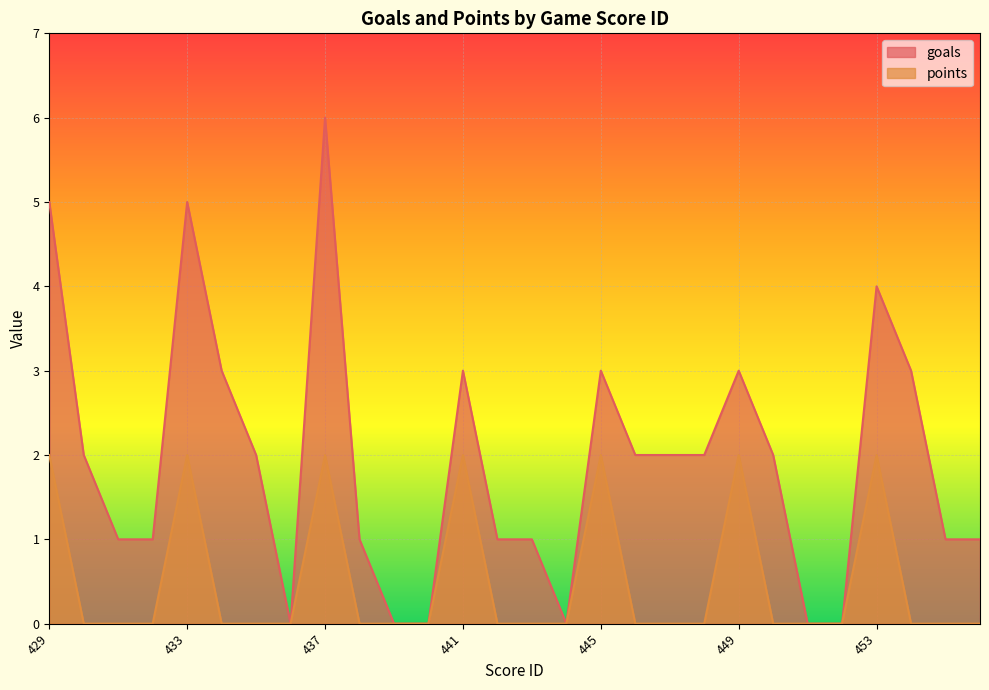

What is the difference between the maximum and minimum values in the points series?

2